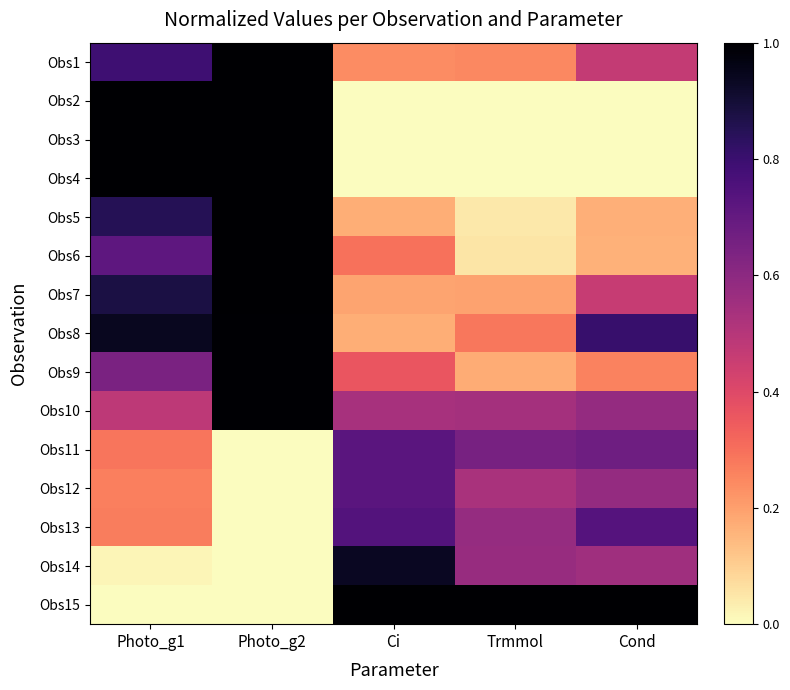

Reading right to left, transcribe all the data shown in this chart.

Obs1: Cond=0.5	Trmmol=0.2	Ci=0.2	Photo_g2=1.0	Photo_g1=0.8
Obs2: Cond=0.0	Trmmol=0.0	Ci=0.0	Photo_g2=1.0	Photo_g1=1.0
Obs3: Cond=0.0	Trmmol=0.0	Ci=0.0	Photo_g2=1.0	Photo_g1=1.0
Obs4: Cond=0.0	Trmmol=0.0	Ci=0.0	Photo_g2=1.0	Photo_g1=1.0
Obs5: Cond=0.2	Trmmol=0.0	Ci=0.2	Photo_g2=1.0	Photo_g1=0.8
Obs6: Cond=0.2	Trmmol=0.1	Ci=0.3	Photo_g2=1.0	Photo_g1=0.7
Obs7: Cond=0.5	Trmmol=0.2	Ci=0.2	Photo_g2=1.0	Photo_g1=0.9
Obs8: Cond=0.8	Trmmol=0.3	Ci=0.2	Photo_g2=1.0	Photo_g1=0.9
Obs9: Cond=0.3	Trmmol=0.2	Ci=0.4	Photo_g2=1.0	Photo_g1=0.6
Obs10: Cond=0.6	Trmmol=0.5	Ci=0.5	Photo_g2=1.0	Photo_g1=0.5
Obs11: Cond=0.7	Trmmol=0.7	Ci=0.7	Photo_g2=0.0	Photo_g1=0.3
Obs12: Cond=0.6	Trmmol=0.5	Ci=0.7	Photo_g2=0.0	Photo_g1=0.3
Obs13: Cond=0.7	Trmmol=0.6	Ci=0.7	Photo_g2=0.0	Photo_g1=0.3
Obs14: Cond=0.6	Trmmol=0.6	Ci=0.9	Photo_g2=0.0	Photo_g1=0.0
Obs15: Cond=1.0	Trmmol=1.0	Ci=1.0	Photo_g2=0.0	Photo_g1=0.0